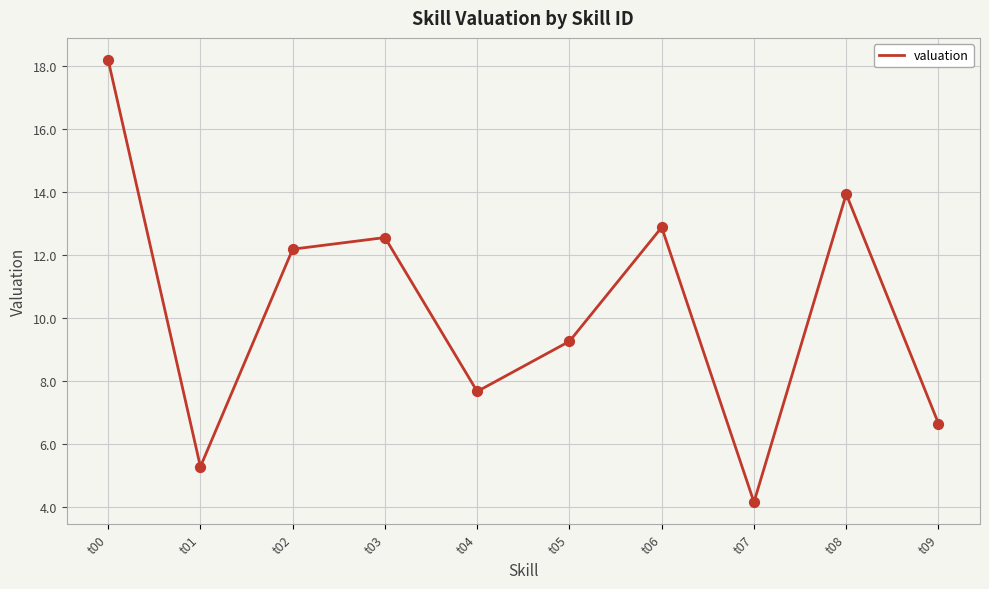

What is the change in value from t02 to t04?

-4.5